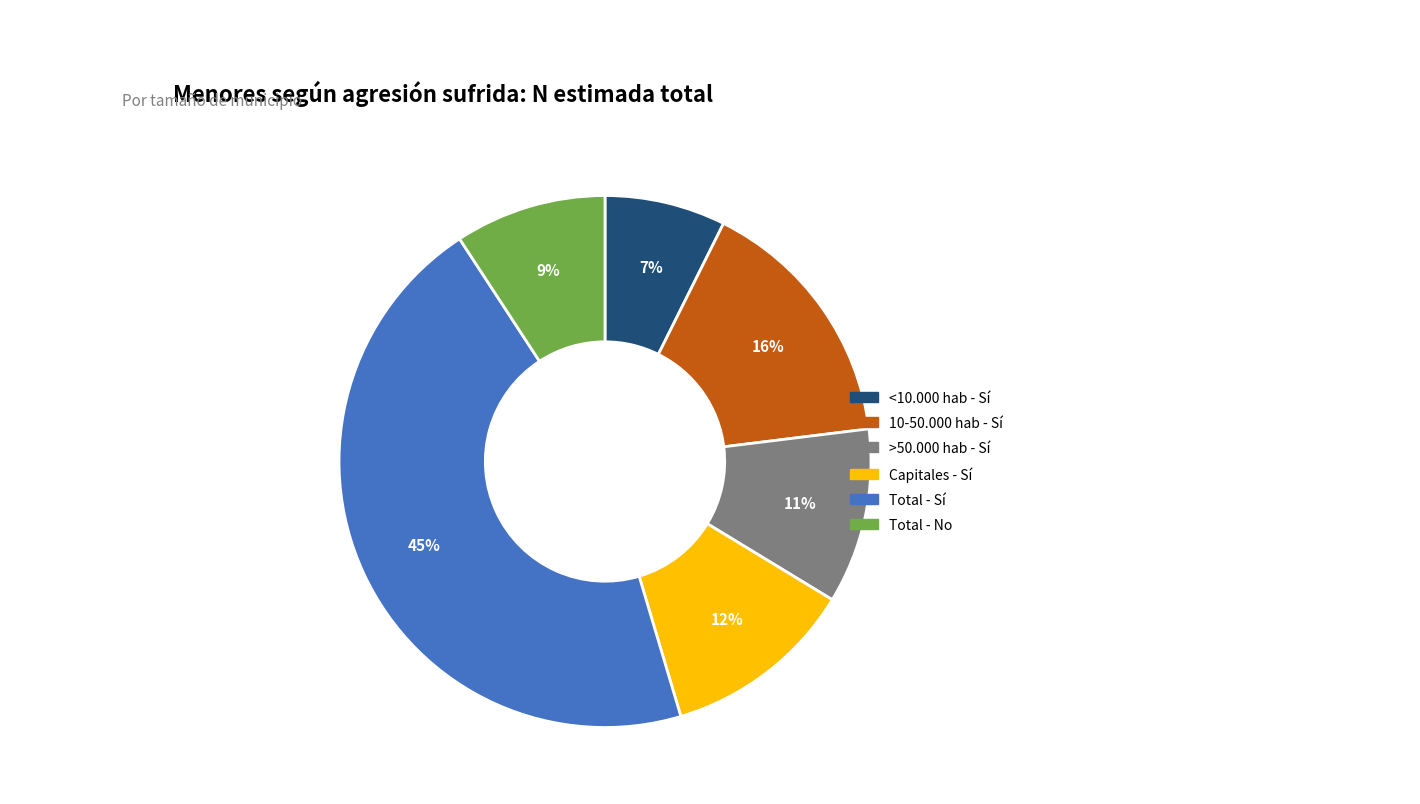

Is there a majority slice in this chart?

No